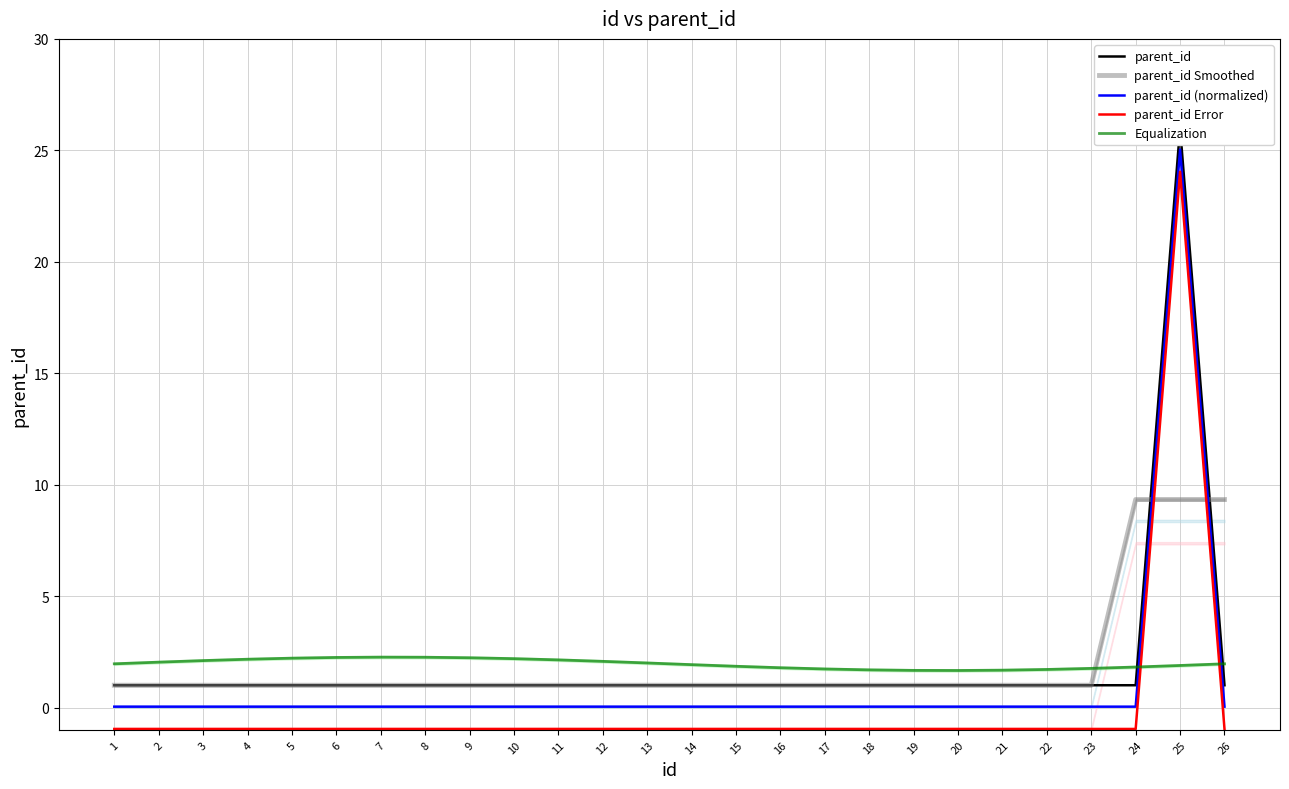

In Equalization, how many points are higher than both neighbors (excluding endpoints)?

1